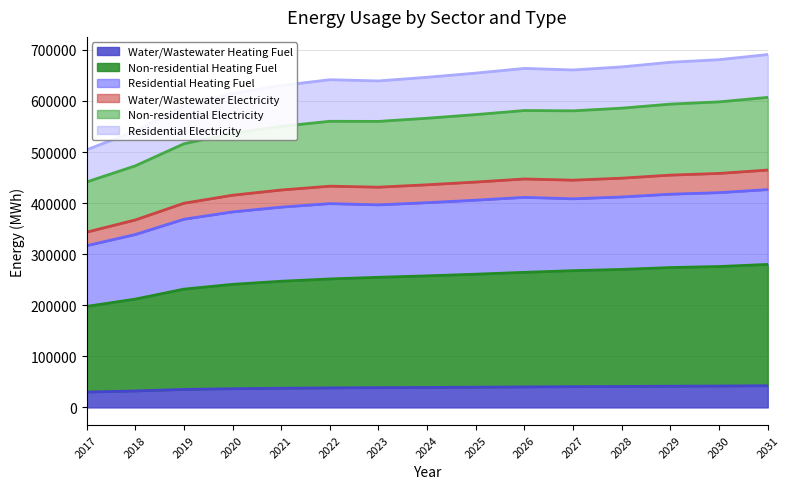

How many lines are shown in the chart?

6